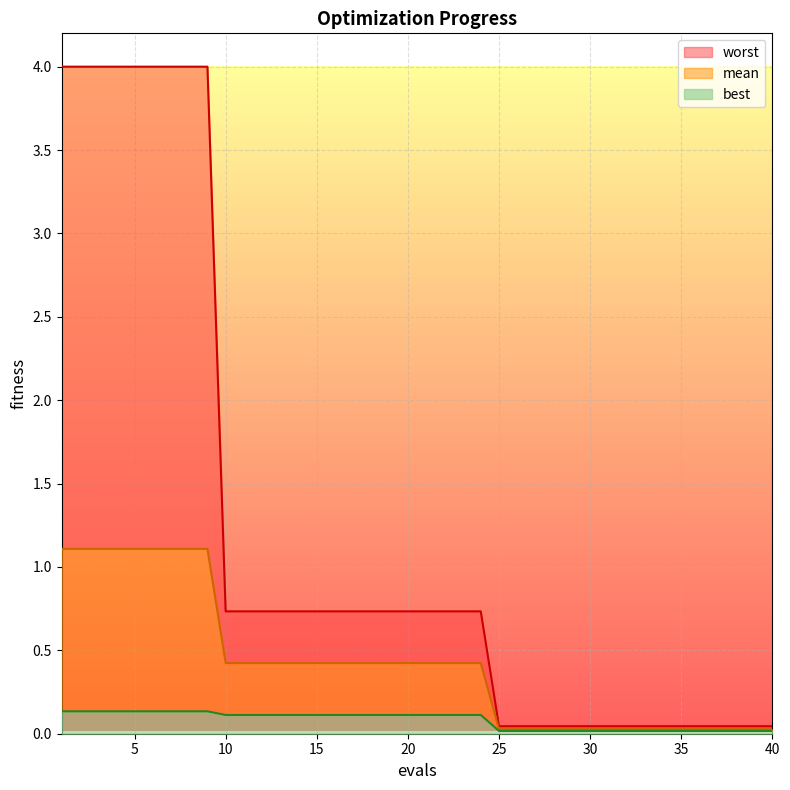

Rank the series by their maximum value, from lowest to highest.

best, mean, worst